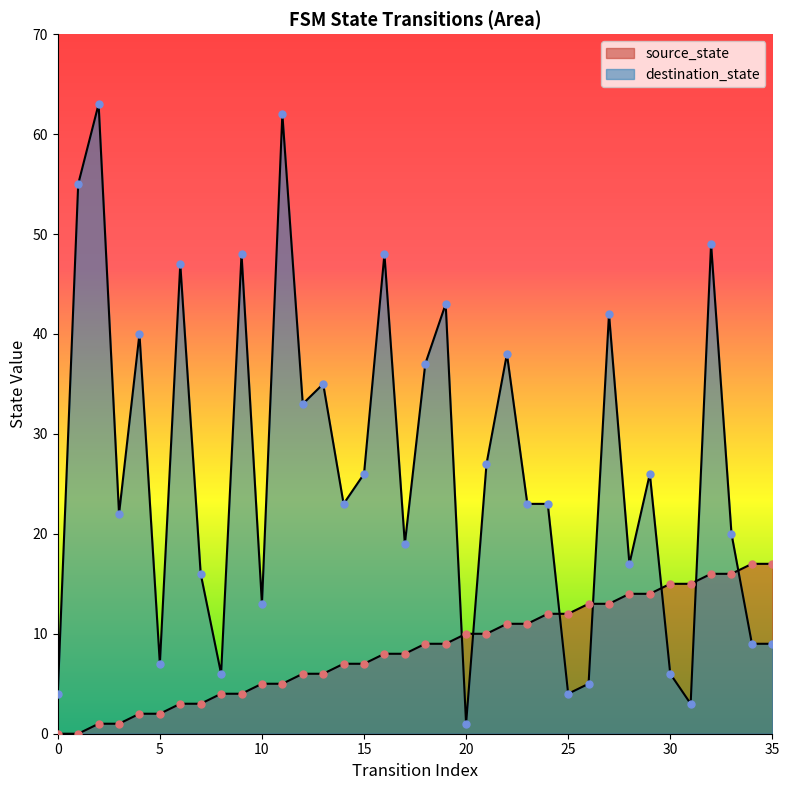

Which series has the largest Y range (max minus min)?

destination_state